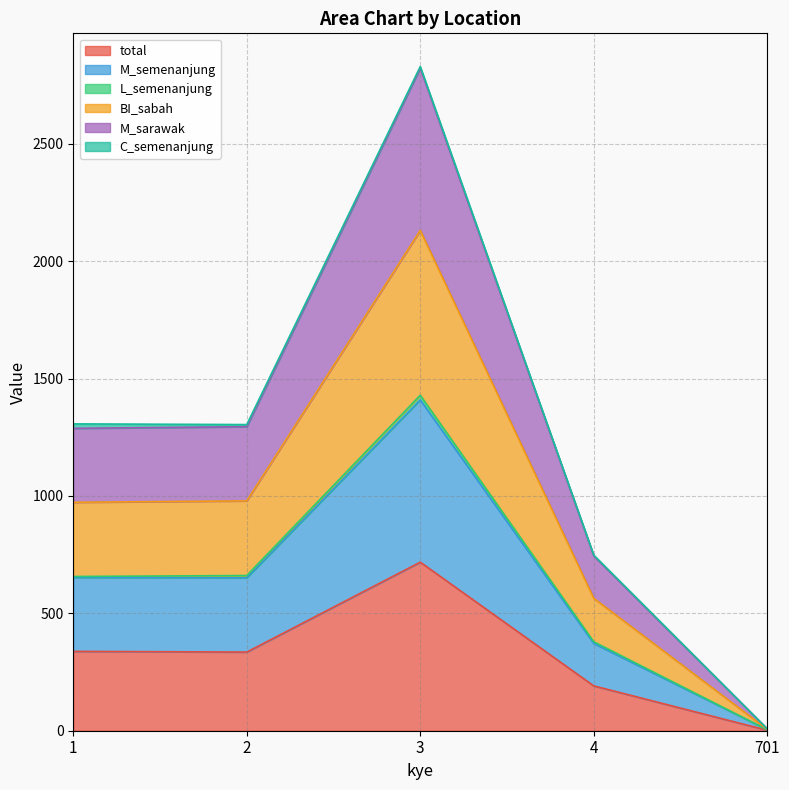

Does the chart have visible grid lines?

Yes